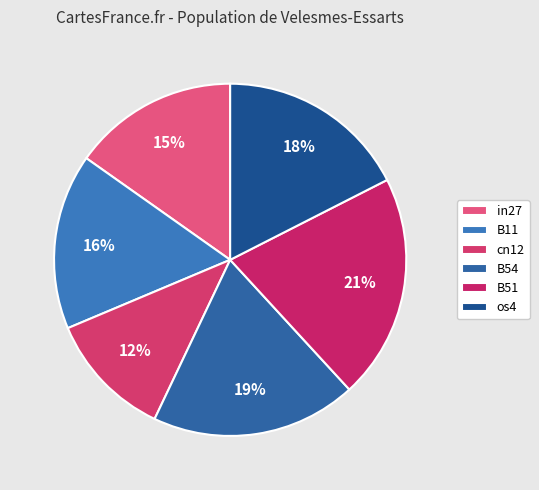

Is the sum of B11 and cn12 greater than half?

No